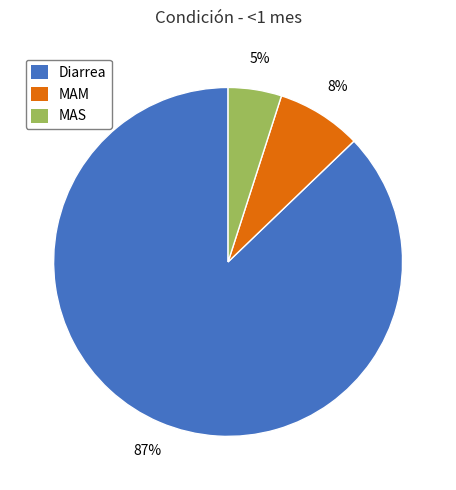

Which has a higher value, MAS or MAM?

MAM